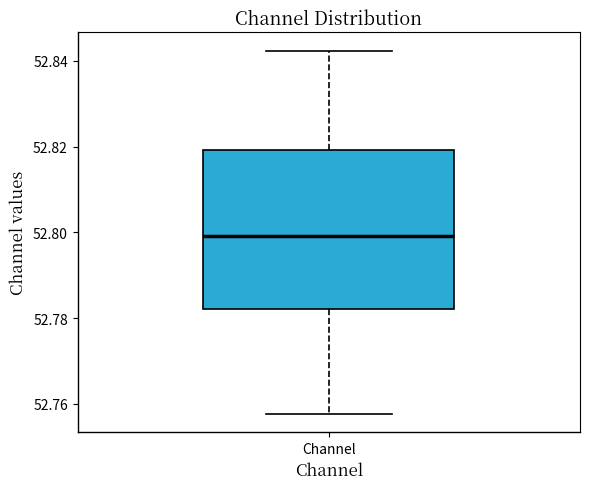

Transcribe this box plot: give where the median line is, the range the box spans, and where the two whiskers end, as read against the y-axis. The values are not printed on the chart, so give them approximately, as read against the axis.

median 52.800, box 52.782 to 52.820, whiskers 52.758 to 52.842